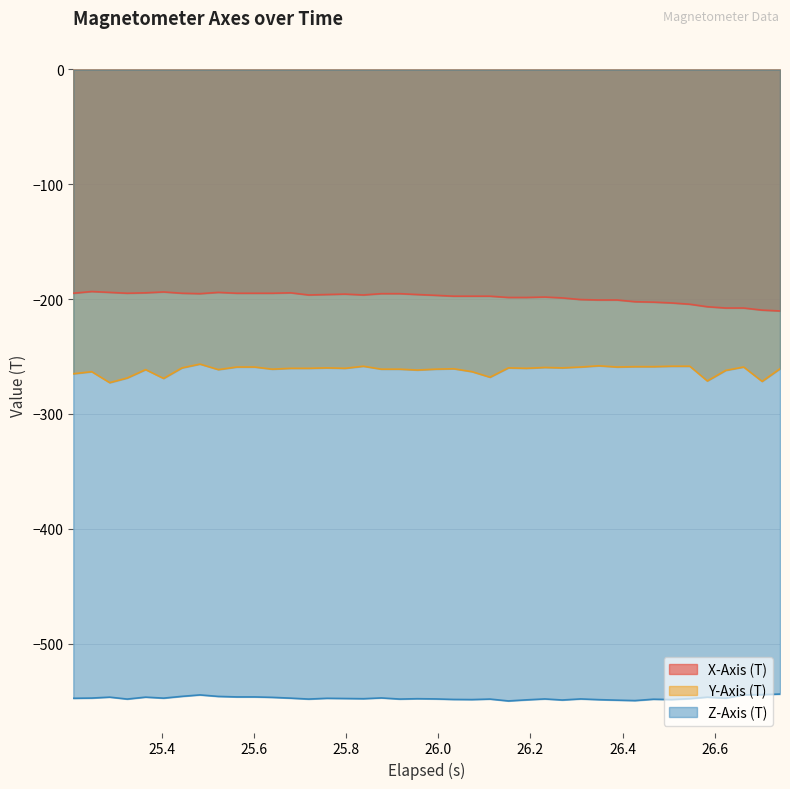

Rank the series by their maximum value, from lowest to highest.

Z-Axis (T), Y-Axis (T), X-Axis (T)